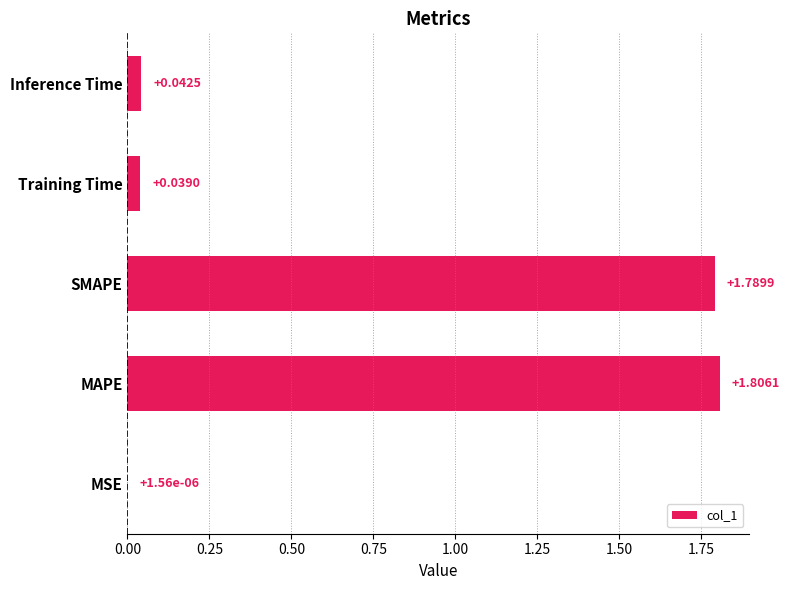

Which label corresponds to the largest value in the chart?

MAPE